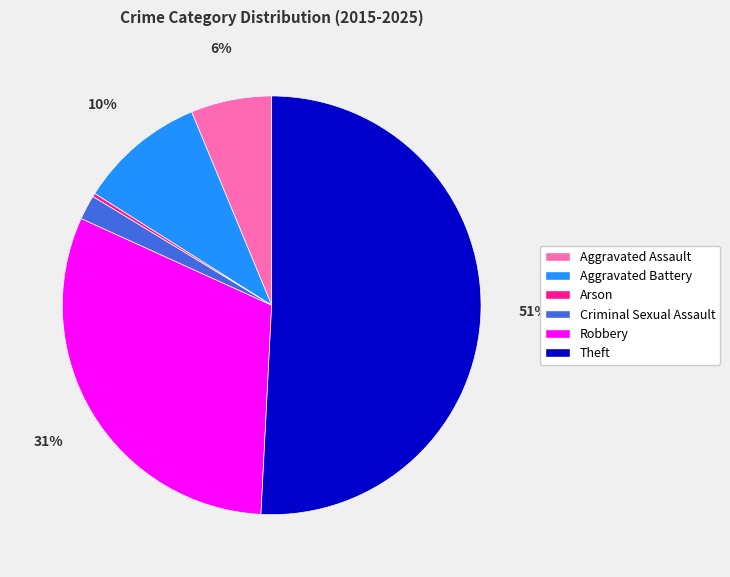

Which category has the biggest portion of the pie?

Theft